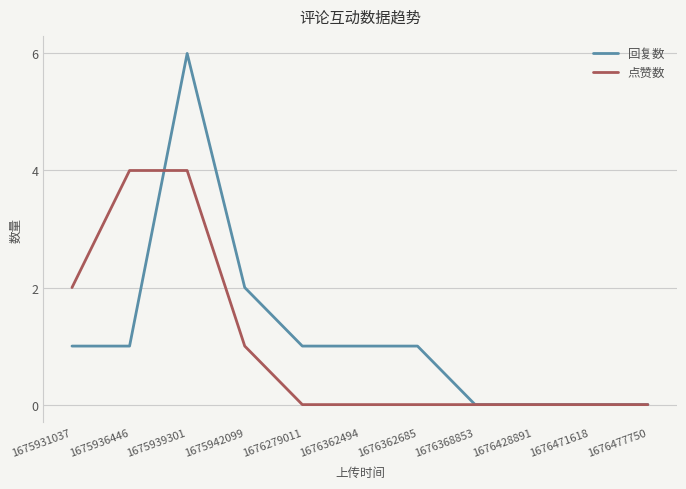

The 回复数 series shows 3 at 1676477750. True or false?

False